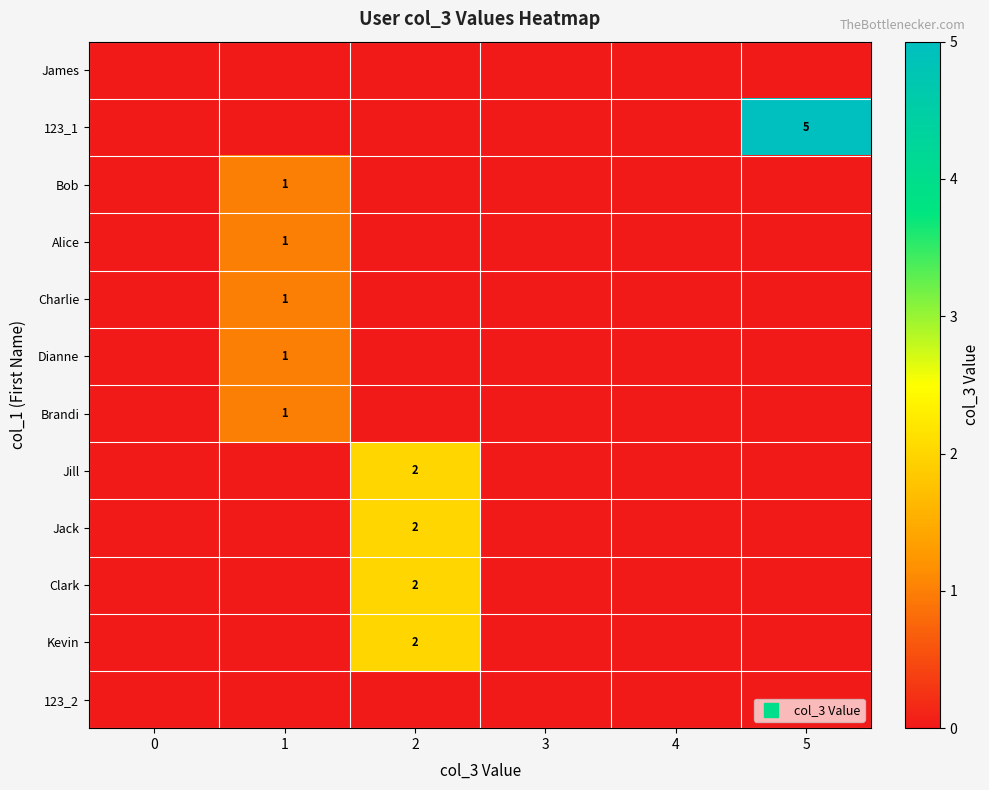

Which series changed the most between 0 and 1?

Bob